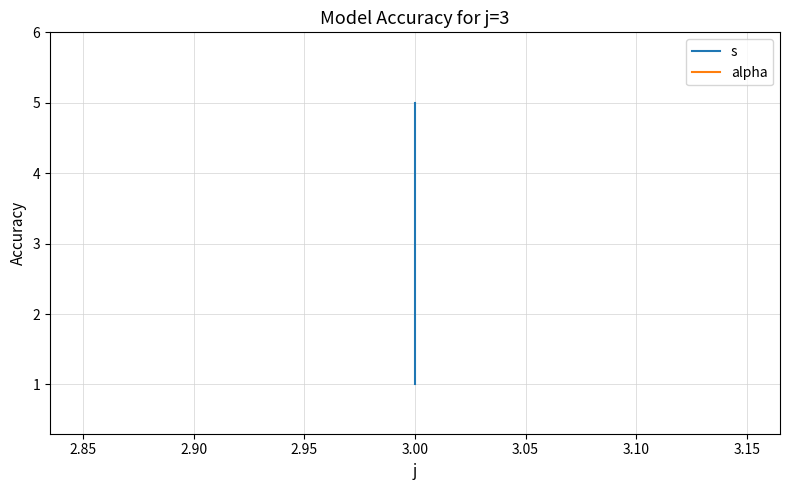

Does the chart display data point markers on the line(s)?

No